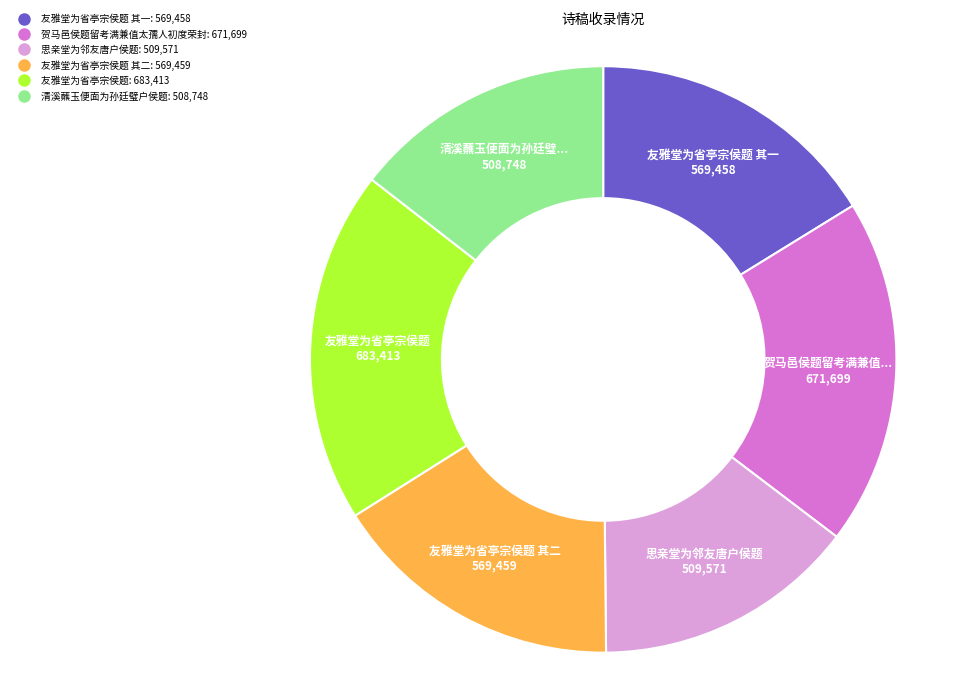

Is there a majority slice in this chart?

No